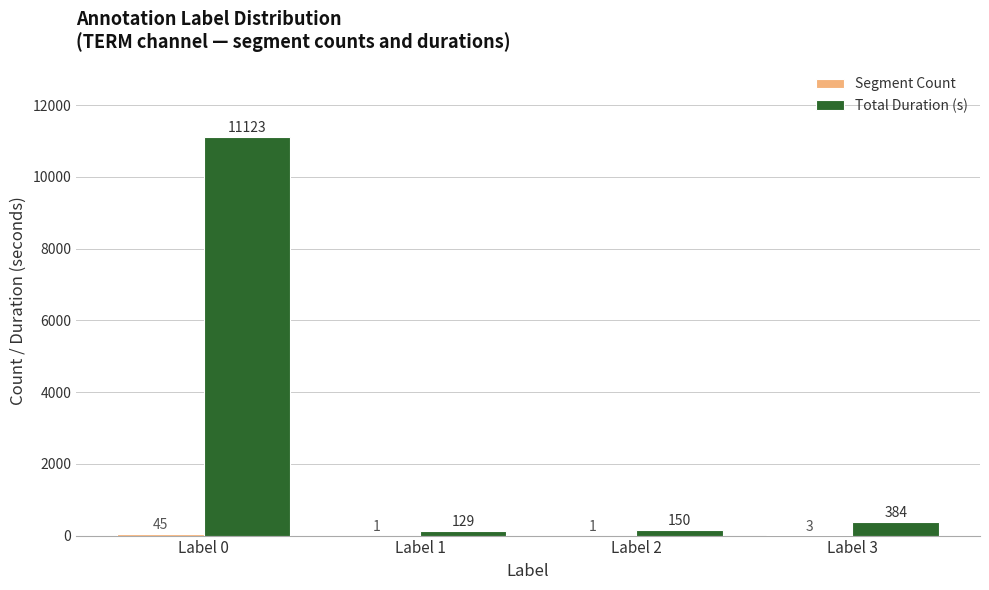

Is it true that Total Duration (s) equals 384 at Label 3?

True